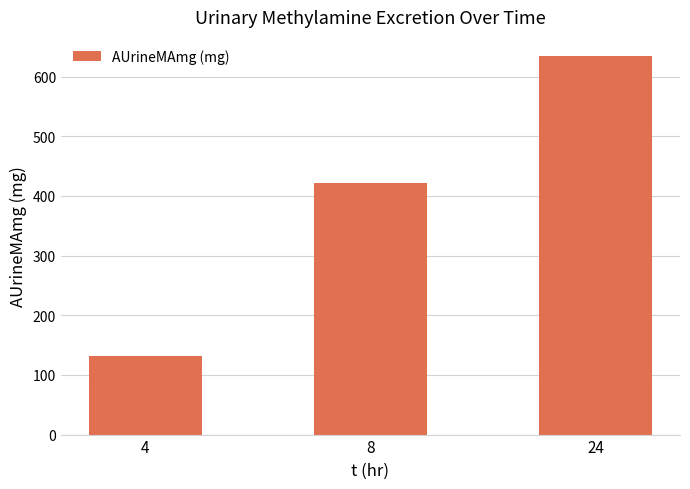

What is the approximate value at 8, to the nearest 50?

400